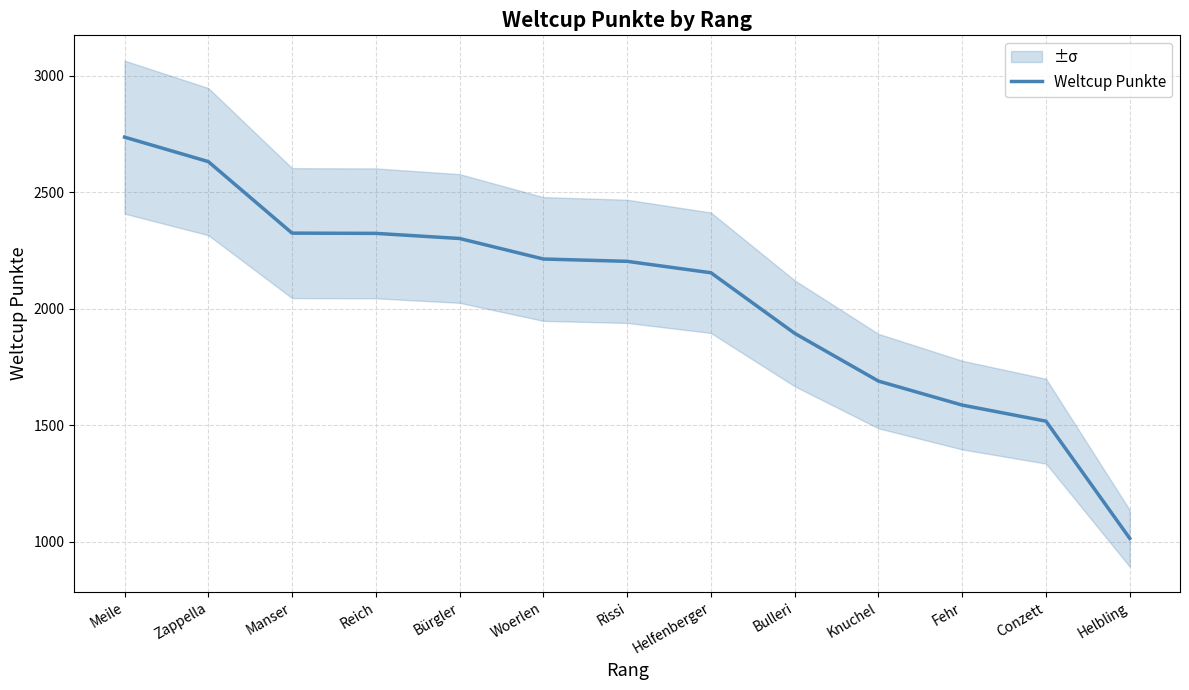

Reading left to right, extract all data points from this chart.

2736	2631	2324	2323	2301	2213	2203	2154	1894	1689	1586	1517	1014